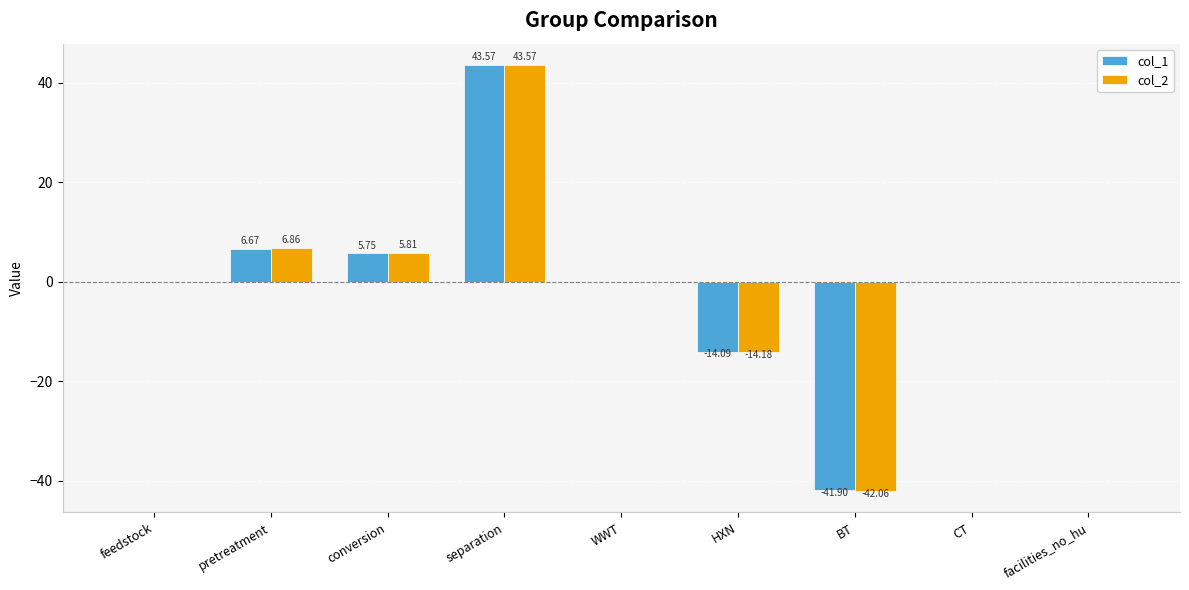

Which series changed the most between pretreatment and facilities_no_hu?

col_2